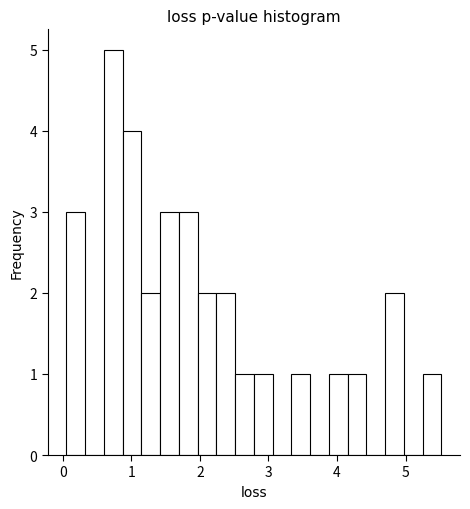

Read against the x-axis, roughly where is the centre of the tallest bar?

0.7